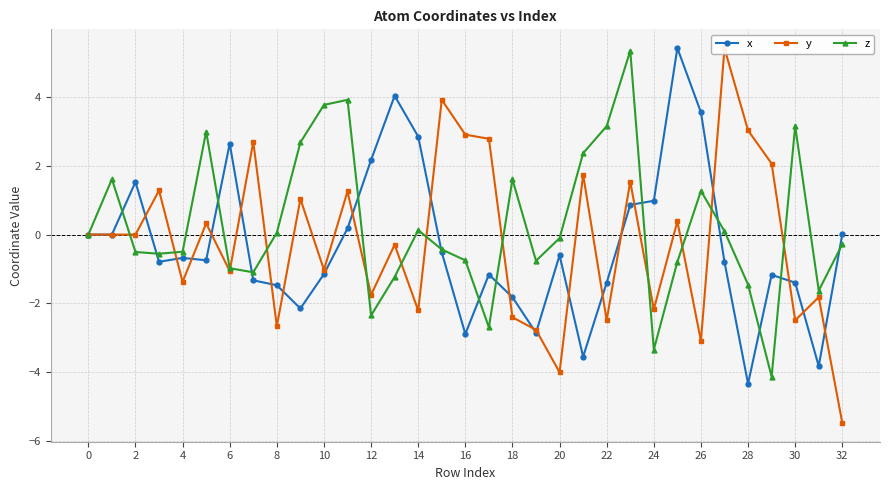

Which category has the lowest value in the y series?

32